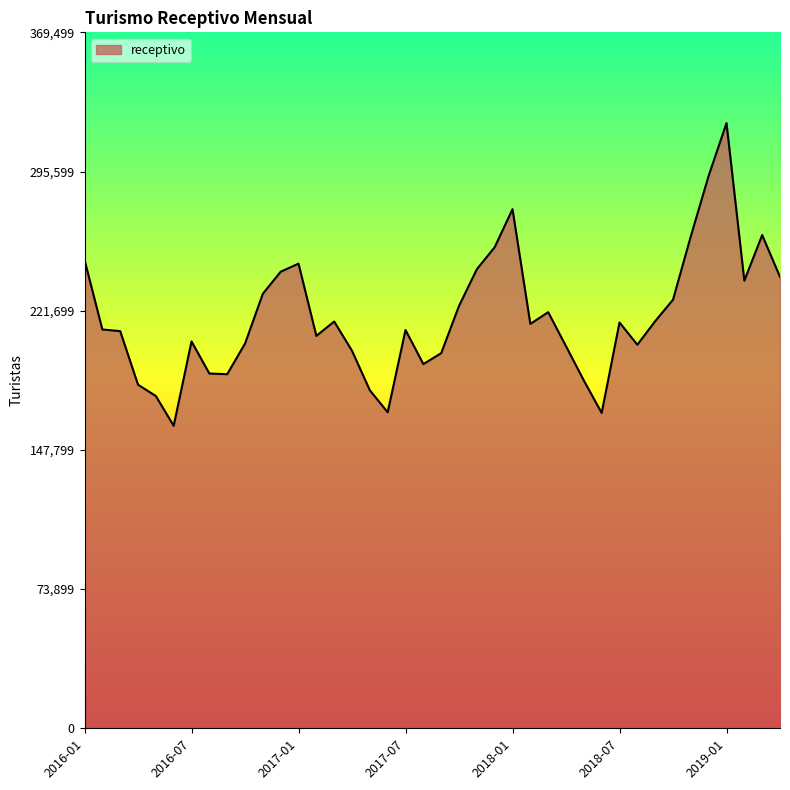

What is the difference between the maximum and minimum values?

160718